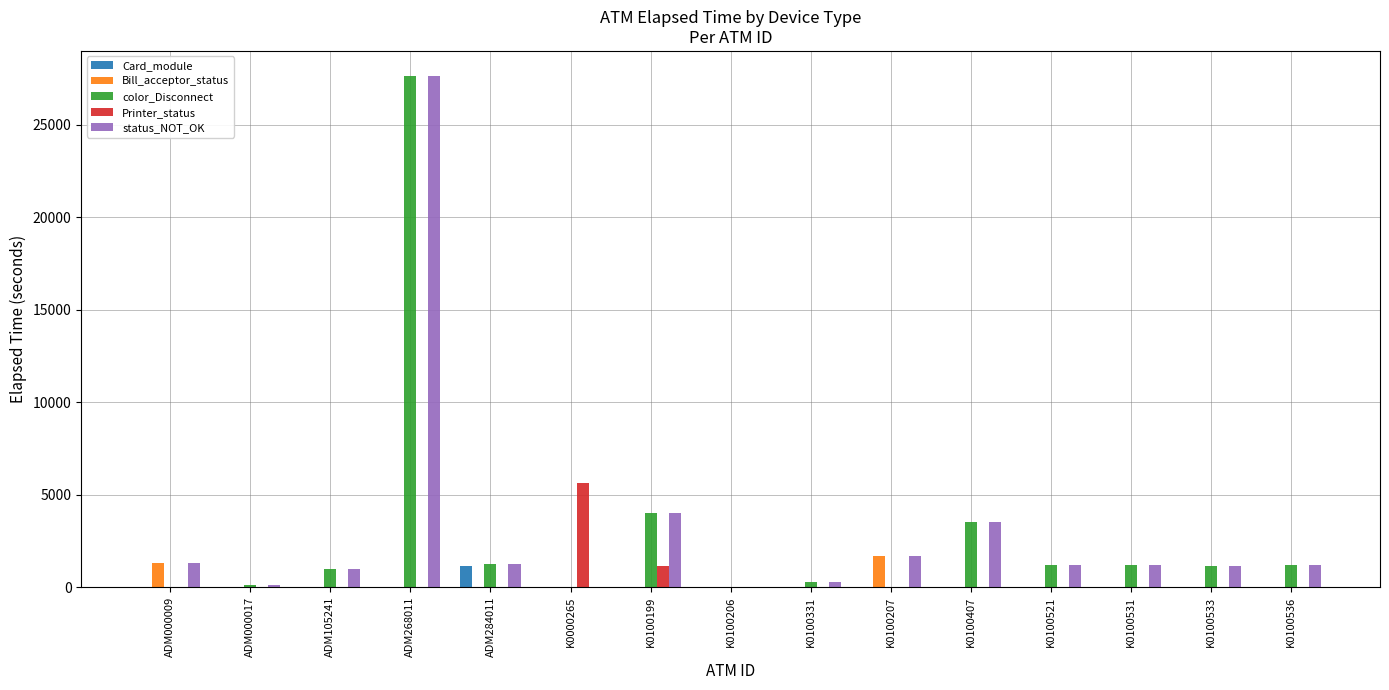

How many data points does each series have?

15